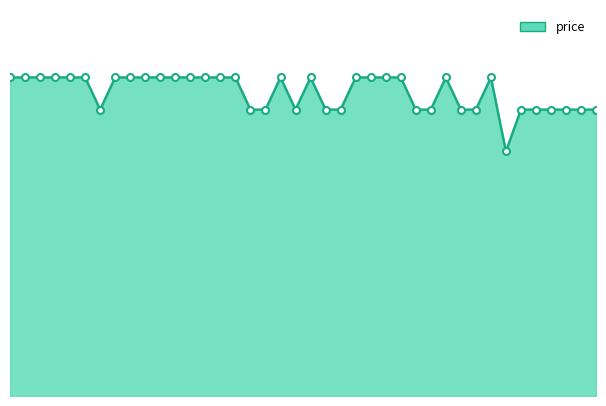

Which category has the lowest value across all series?

118